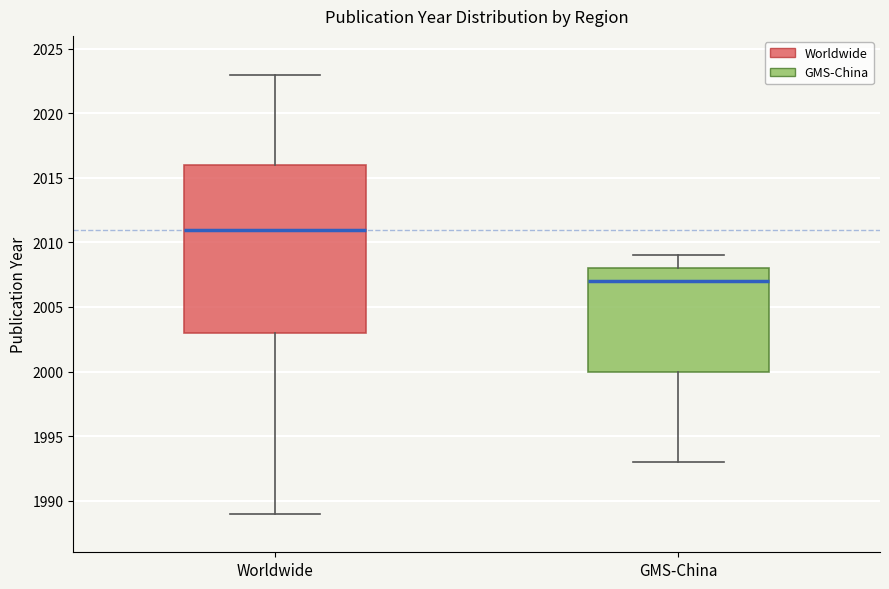

Which box is the tallest, from its lower edge to its upper edge?

Worldwide